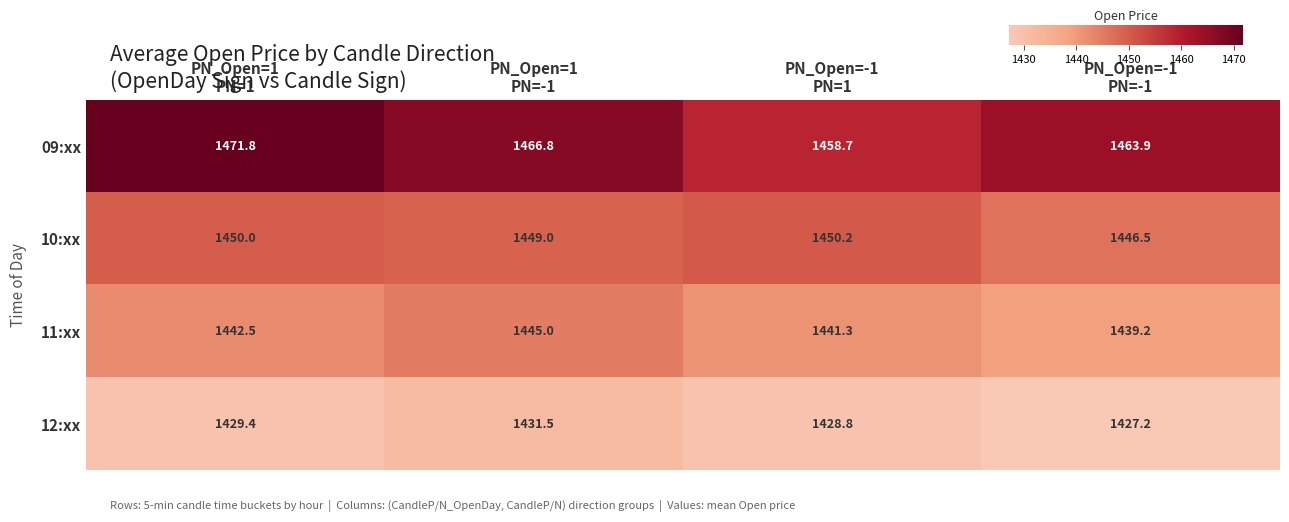

What is the highest value of the 12:xx series?

1431.5